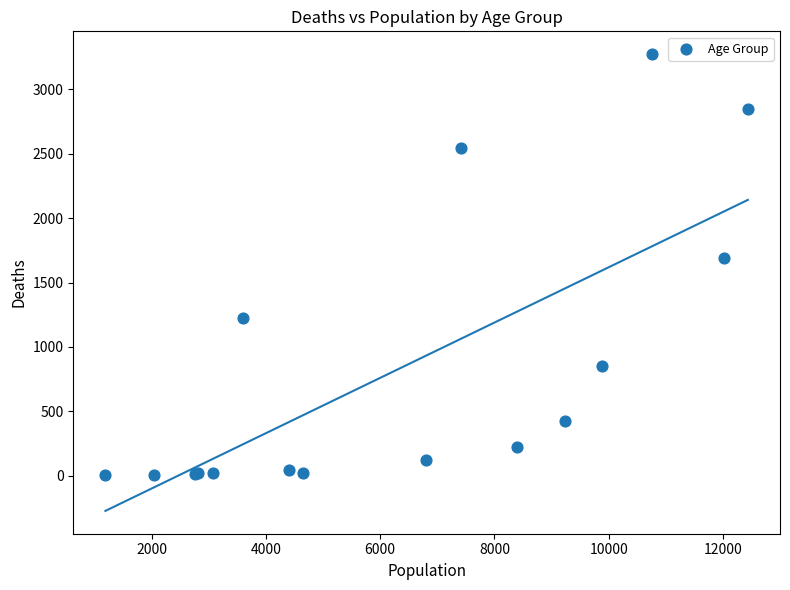

What Y value in the scatter plot is closest to 1638?

1690